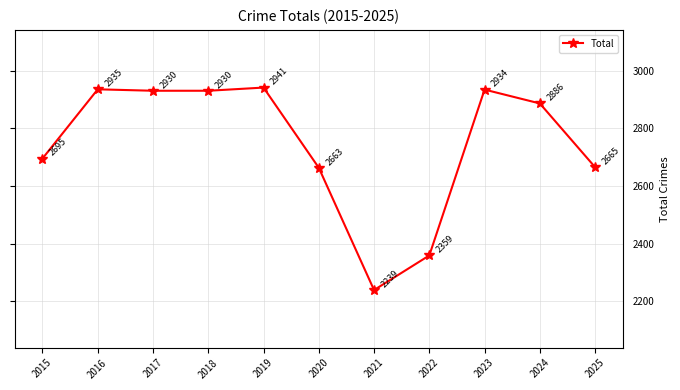

What is the difference between the second highest and minimum values?

696